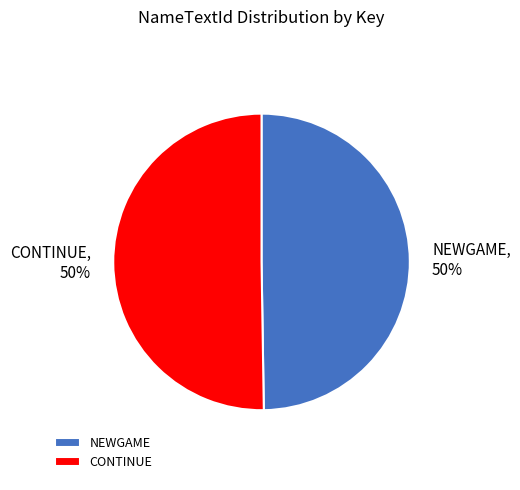

To the nearest percent, what is the combined percentage of CONTINUE and NEWGAME?

100%